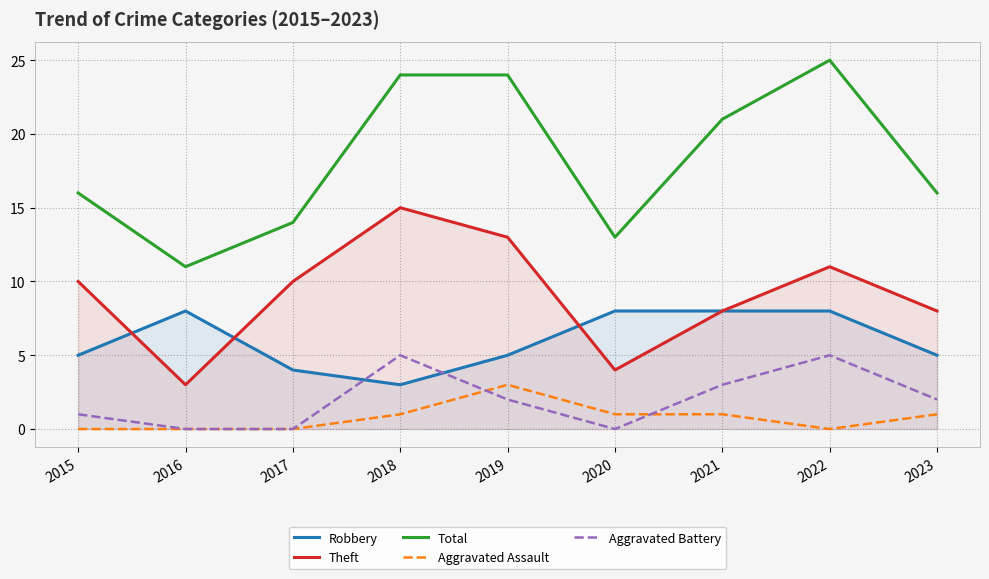

True or false: Aggravated Assault and Aggravated Battery cross at least once.

True